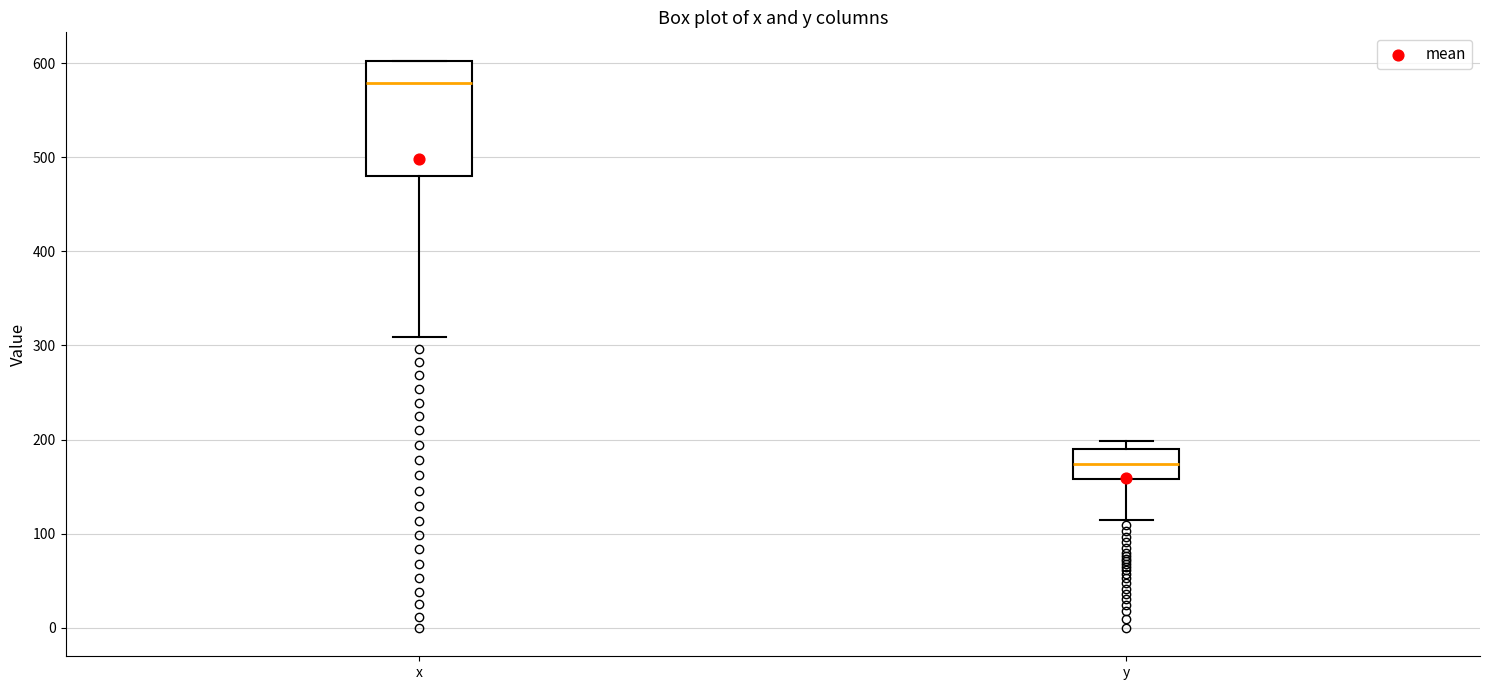

Which box's median line is the lowest?

y